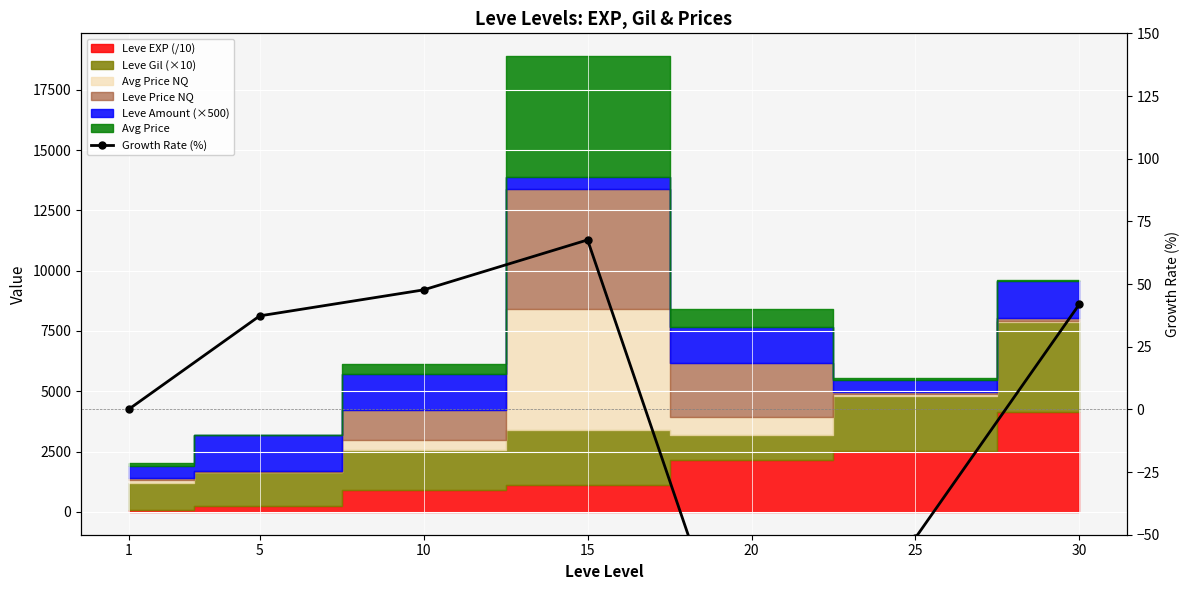

Read the value at 10.

47.7